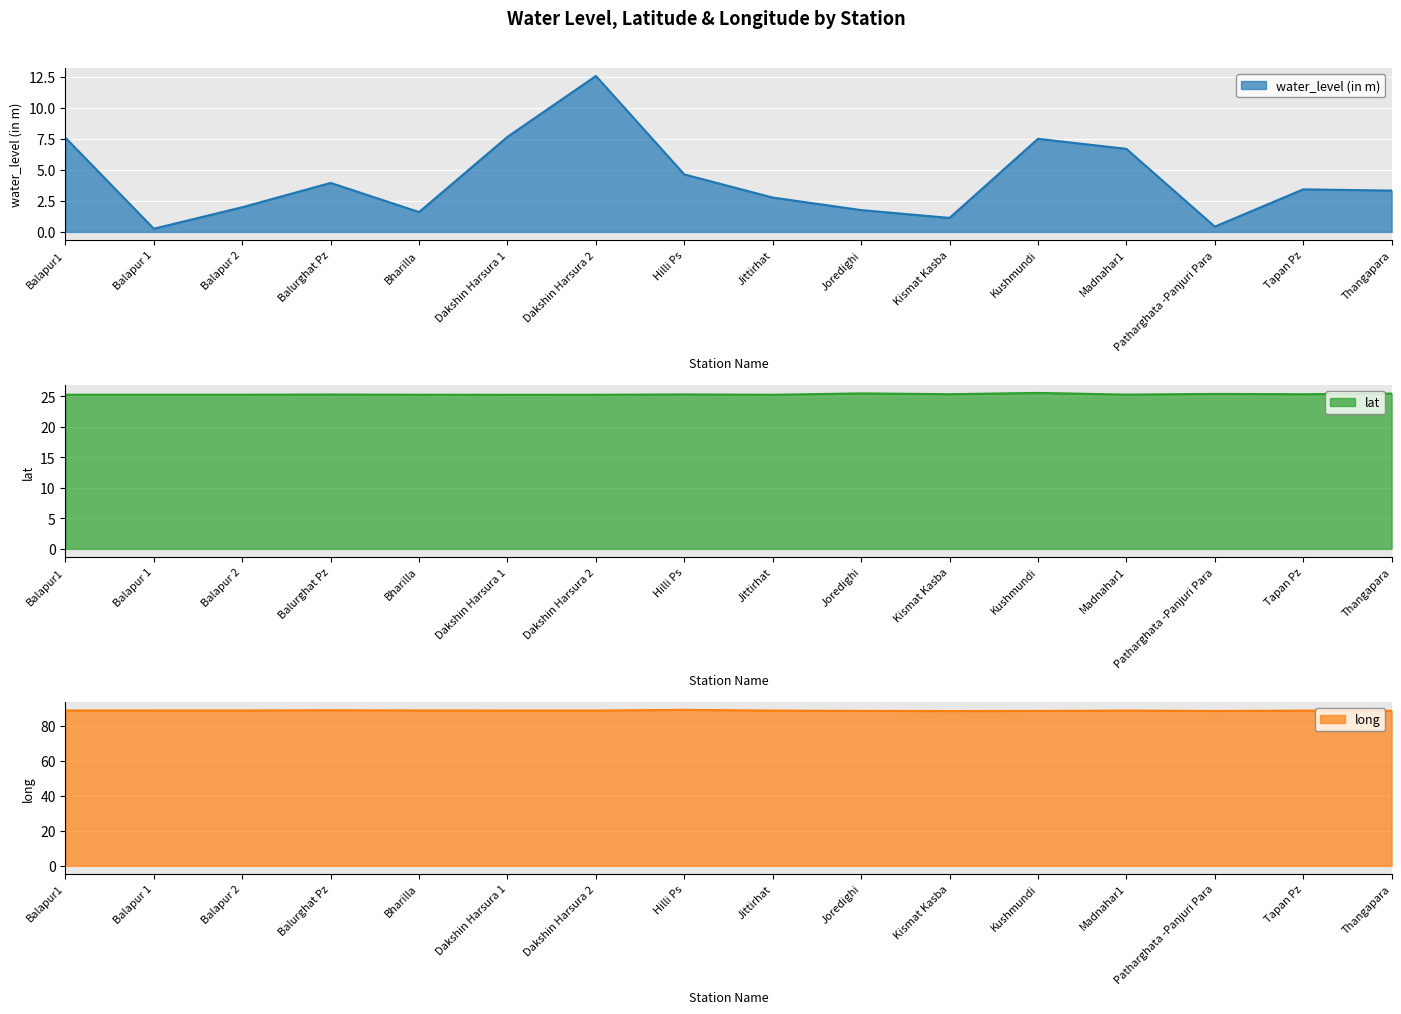

Where is the first local minimum for lat?

Balapur 2